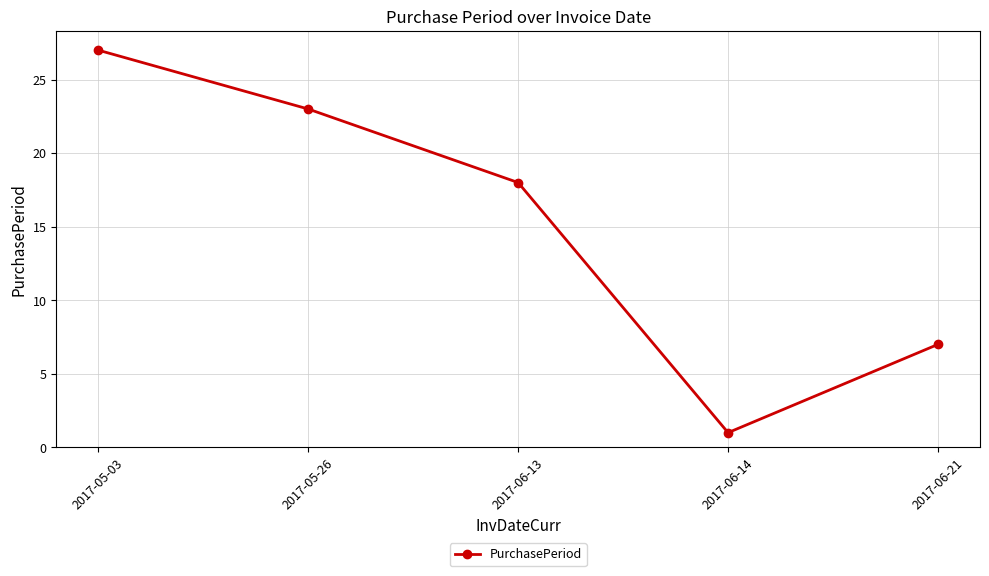

What is the minimum value shown in the chart?

1